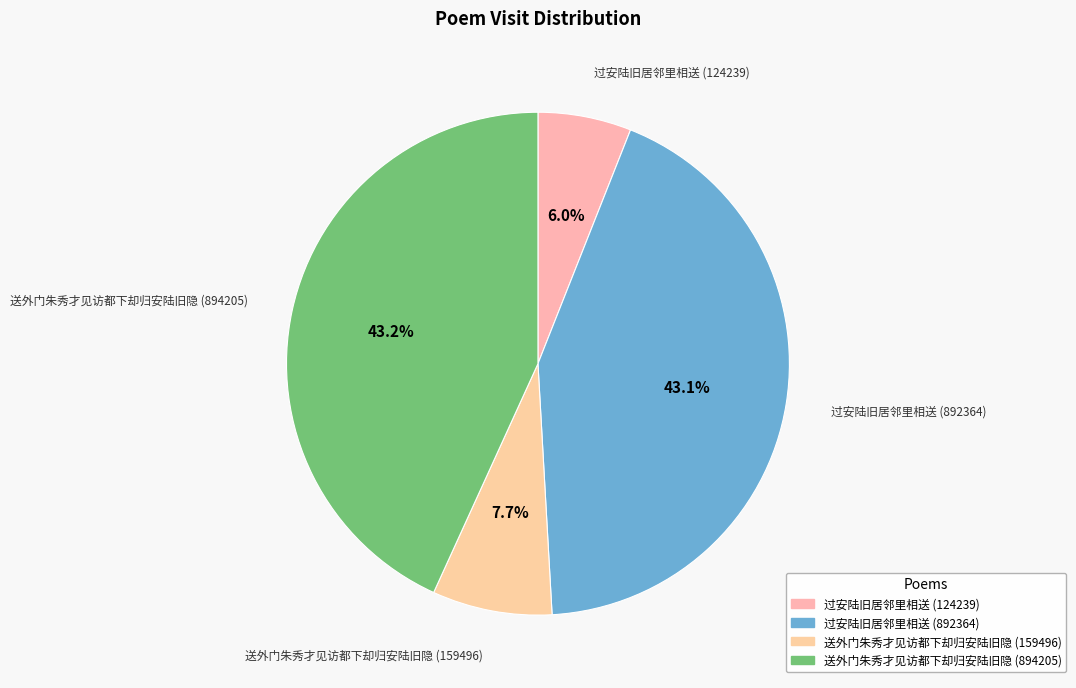

Between 送外门朱秀才见访都下却归安陆旧隐 (894205) and 过安陆旧居邻里相送 (124239), which is larger?

送外门朱秀才见访都下却归安陆旧隐 (894205)